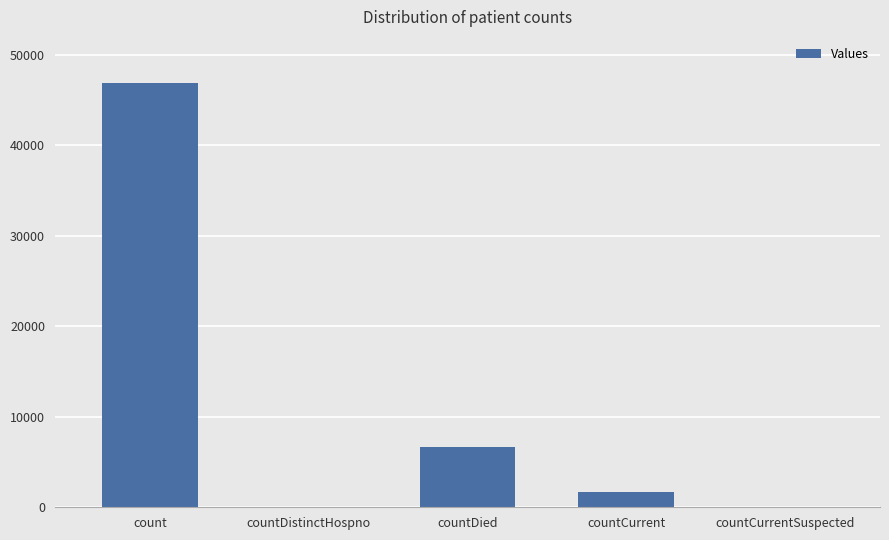

The value at countDied is 6710. True or false?

True